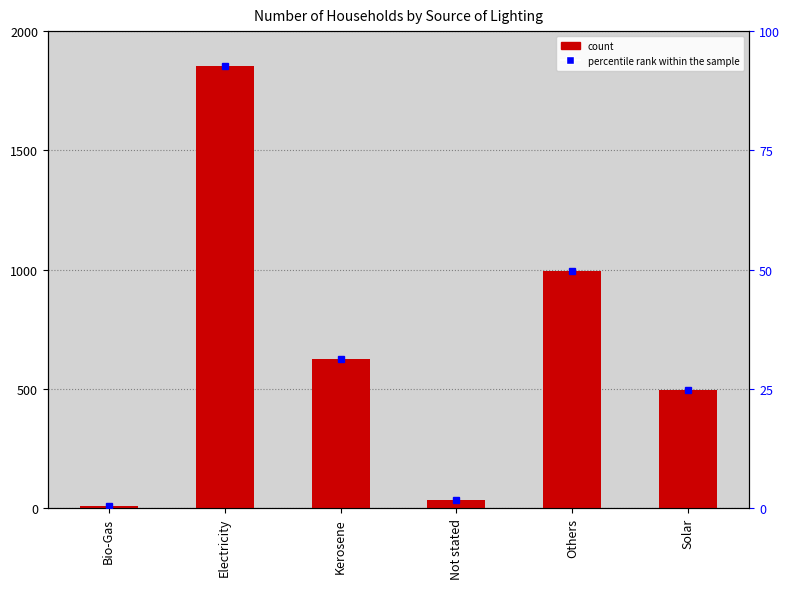

Rank the categories by value from lowest to highest.

Bio-Gas, Not stated, Solar, Kerosene, Others, Electricity